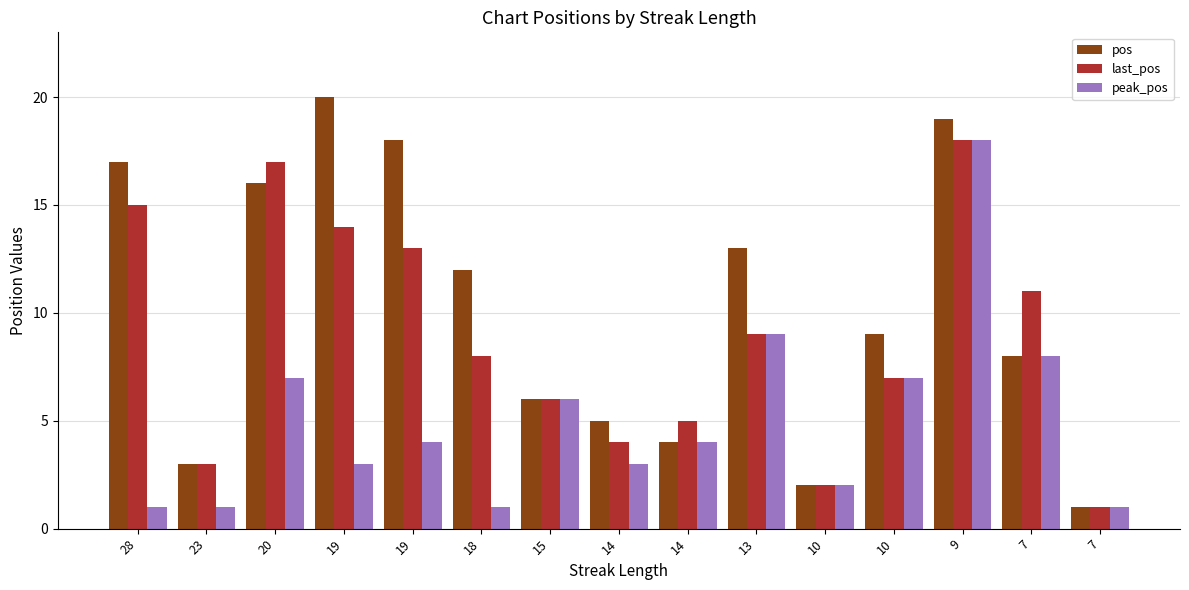

What is the lowest value of the peak_pos series?

1